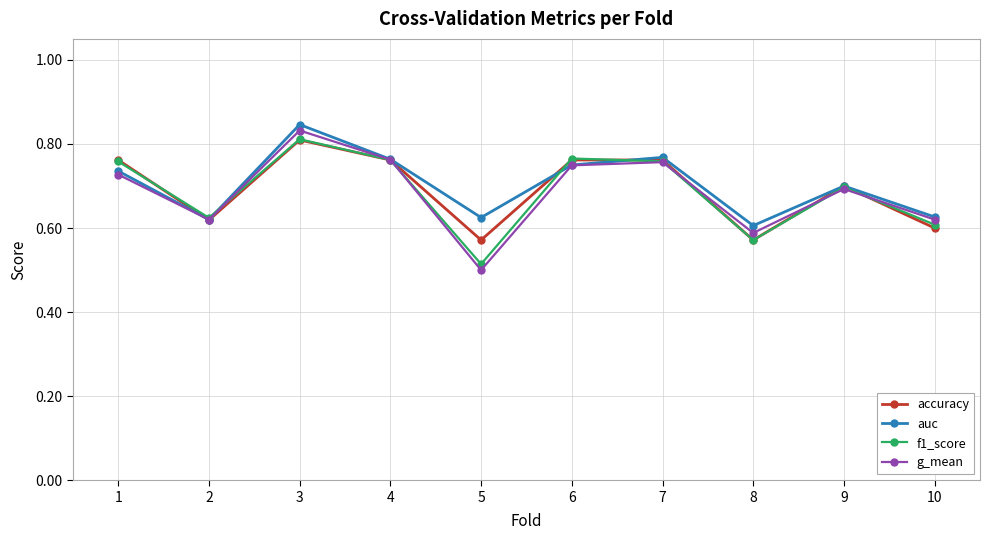

What is the difference between the g_mean values at 8 and 7?

0.2